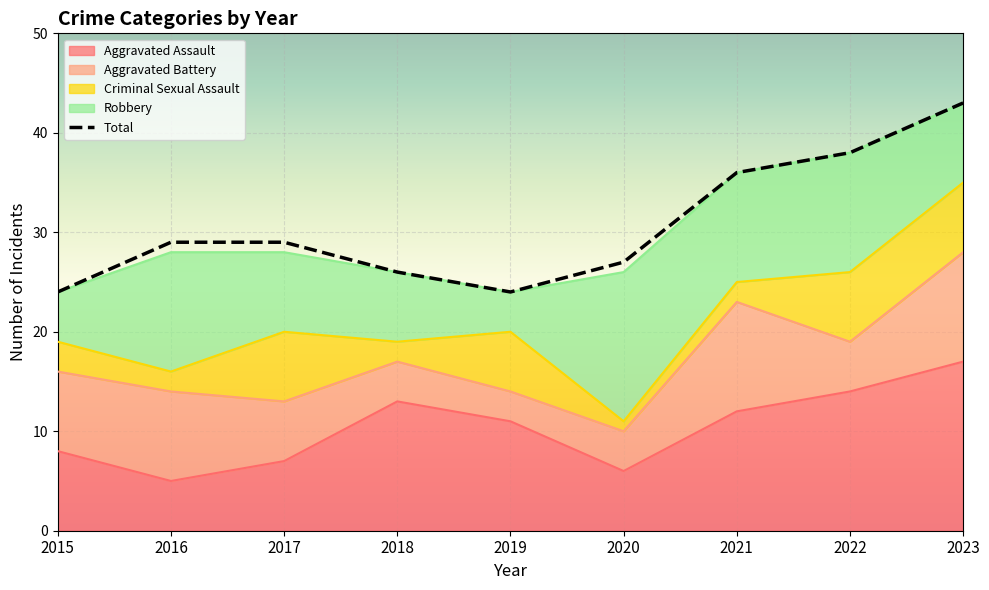

What is the average value of the Robbery series?

9